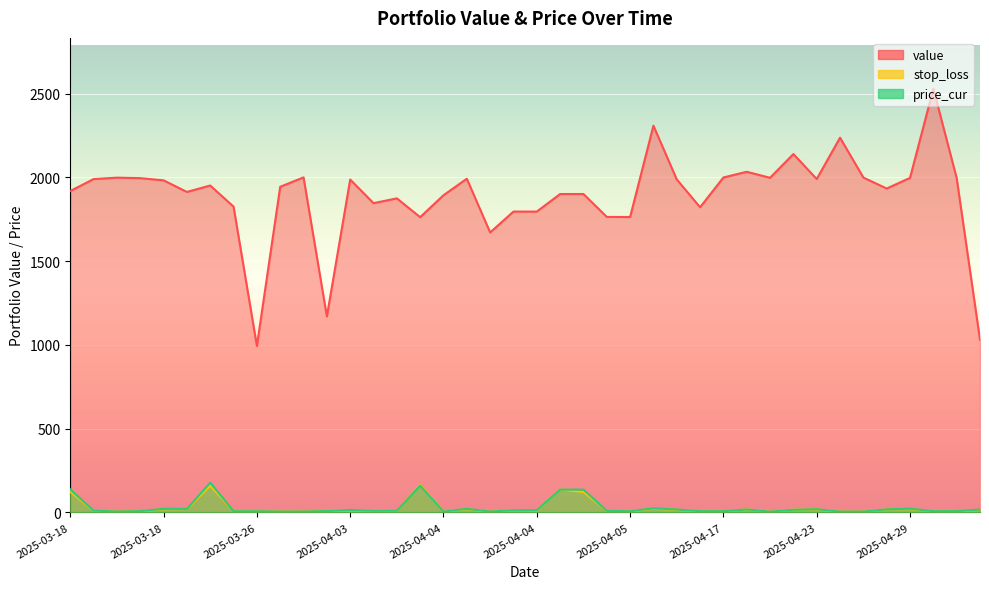

The value of stop_loss at 2025-04-23 is 16.7. True or false?

True